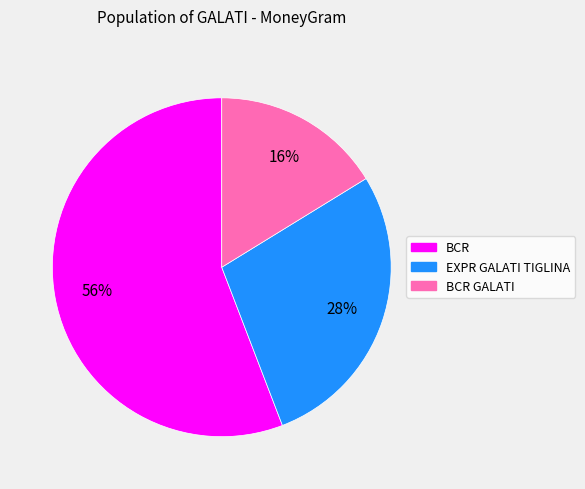

Which slice is the largest?

BCR